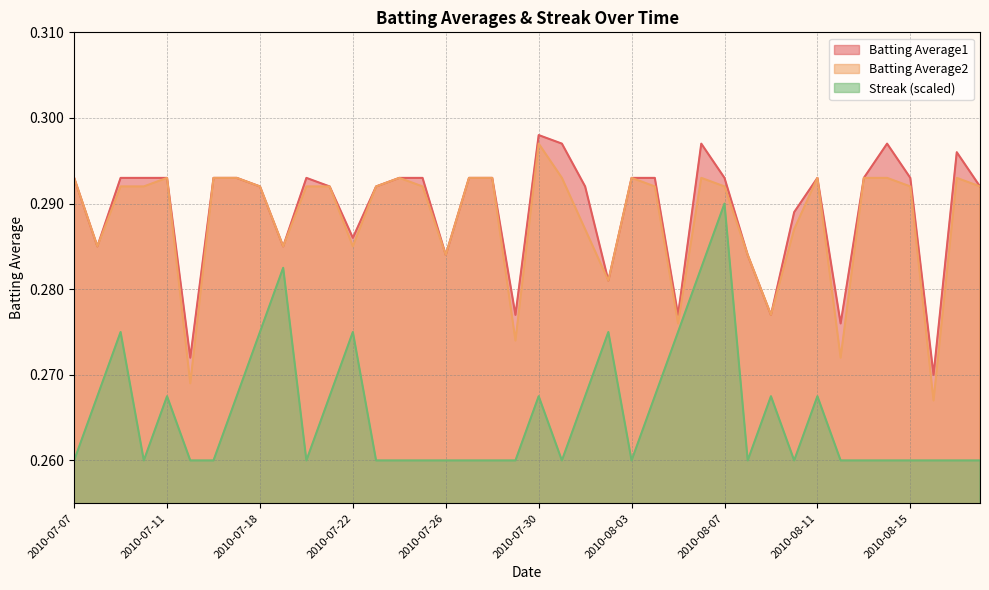

List the labels in order of Batting Average2 value, largest first.

2010-07-30, 2010-07-07, 2010-07-11, 2010-07-16, 2010-07-17, 2010-07-24, 2010-07-27, 2010-07-28, 2010-07-31, 2010-08-03, 2010-08-06, 2010-08-11, 2010-08-13, 2010-08-14, 2010-08-17, 2010-07-09, 2010-07-10, 2010-07-18, 2010-07-20, 2010-07-21, 2010-07-23, 2010-07-25, 2010-08-04, 2010-08-07, 2010-08-15, 2010-08-18, 2010-08-01, 2010-08-10, 2010-07-08, 2010-07-19, 2010-07-22, 2010-07-26, 2010-08-08, 2010-08-02, 2010-08-09, 2010-08-05, 2010-07-29, 2010-08-12, 2010-07-15, 2010-08-16